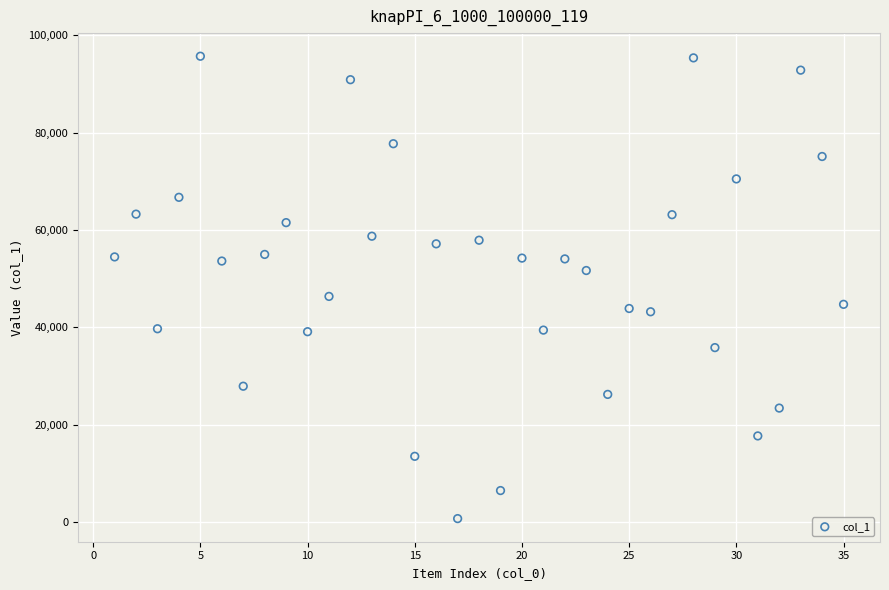

What Y value in the scatter plot is closest to 48219?

46371